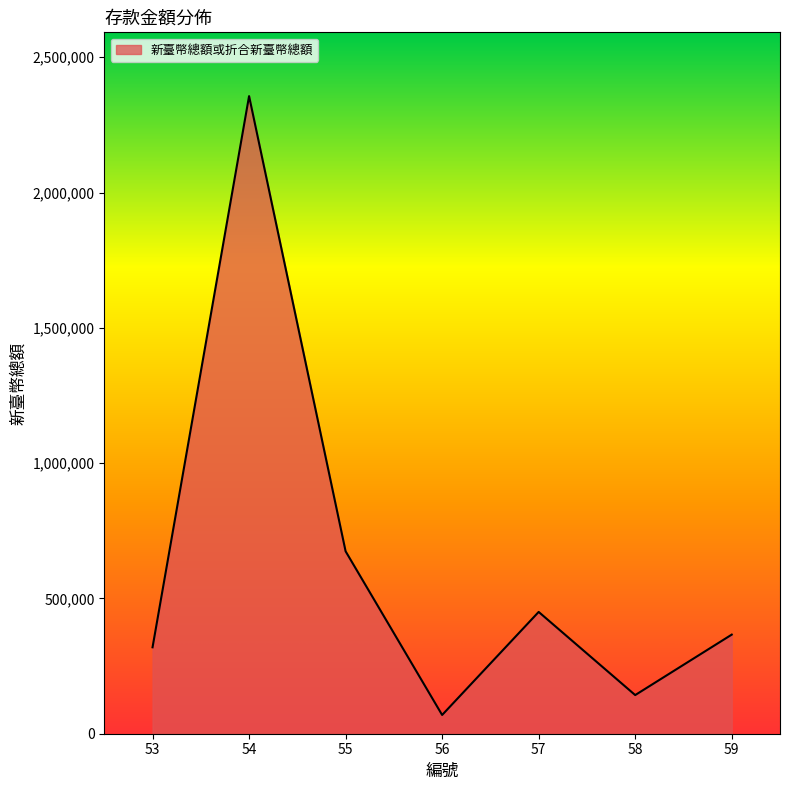

Does the chart have visible grid lines?

No